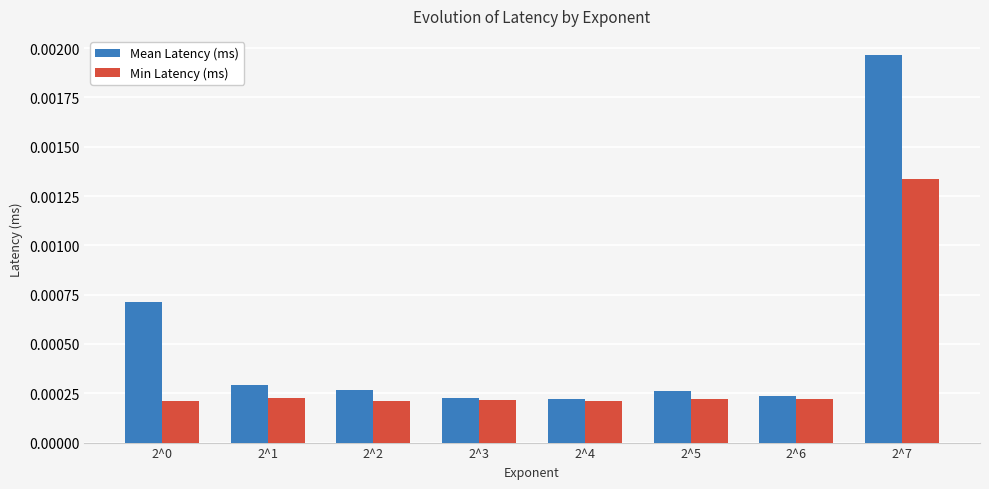

Which series has the largest range (max minus min)?

Mean Latency (ms)